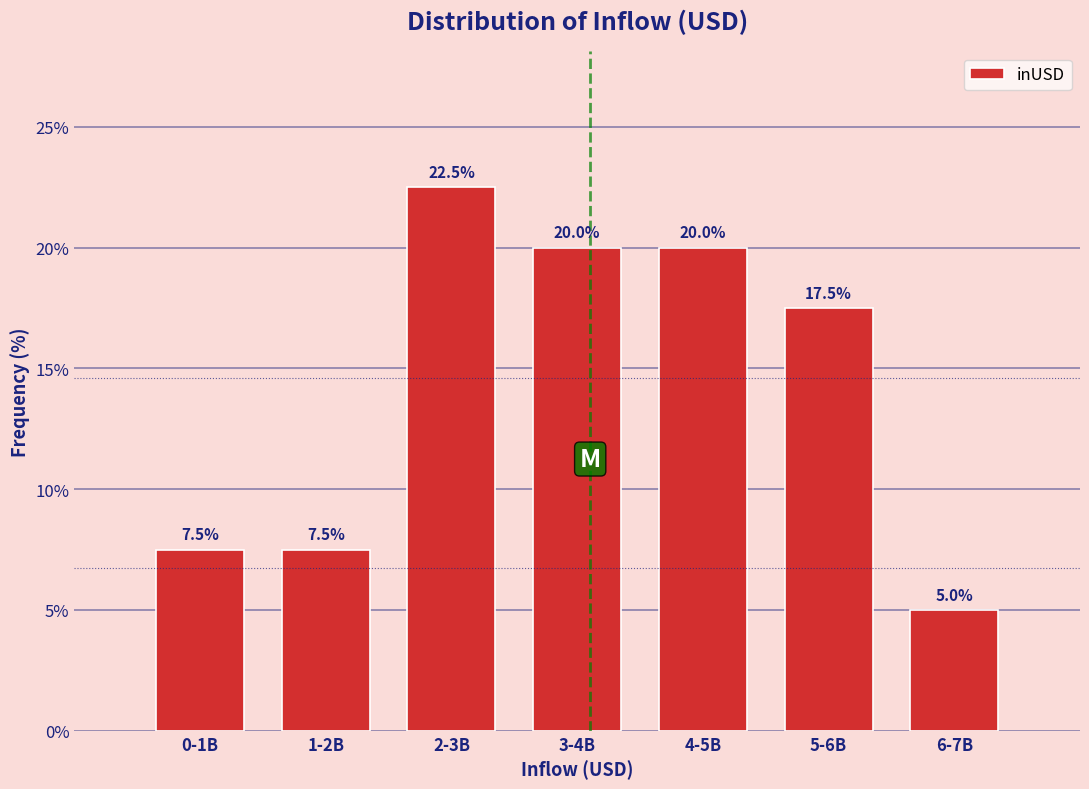

Reading left to right, transcribe all the data shown in this chart.

7.5	7.5	22.5	20.0	20.0	17.5	5.0